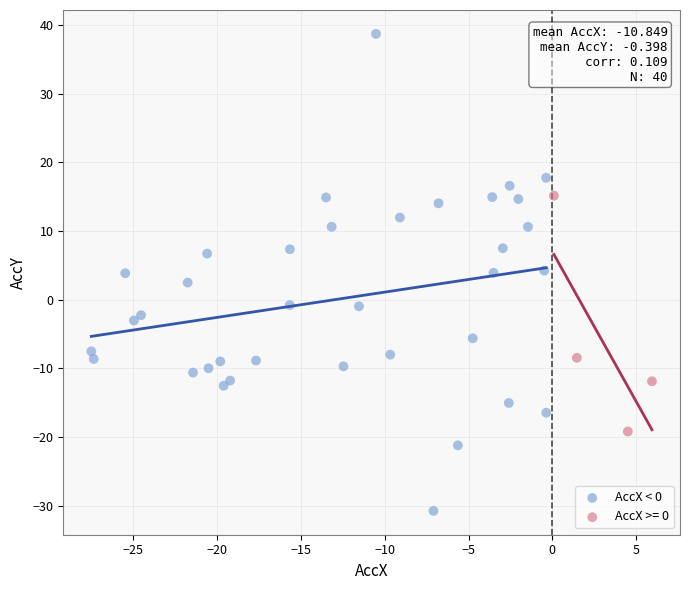

Which series has the widest spread of Y values?

AccX < 0